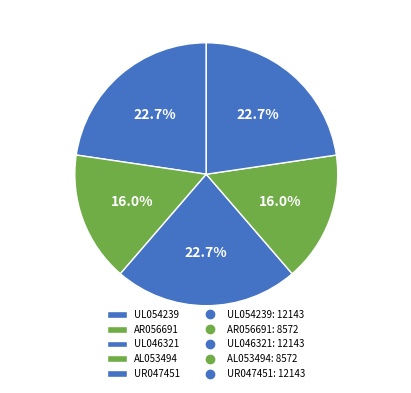

Which has a higher value, AL053494 or UL054239?

UL054239